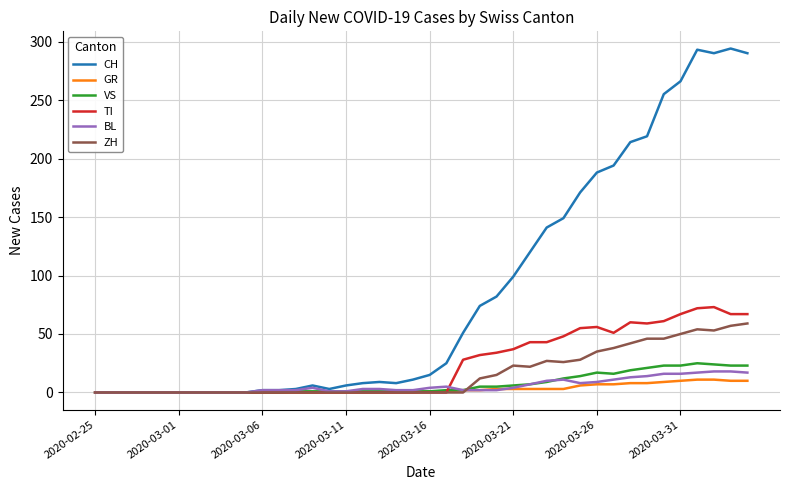

Which series has the widest spread of values?

CH